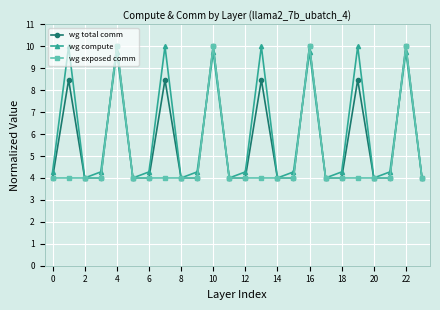

At how many categories does at least one series exceed 5?

8